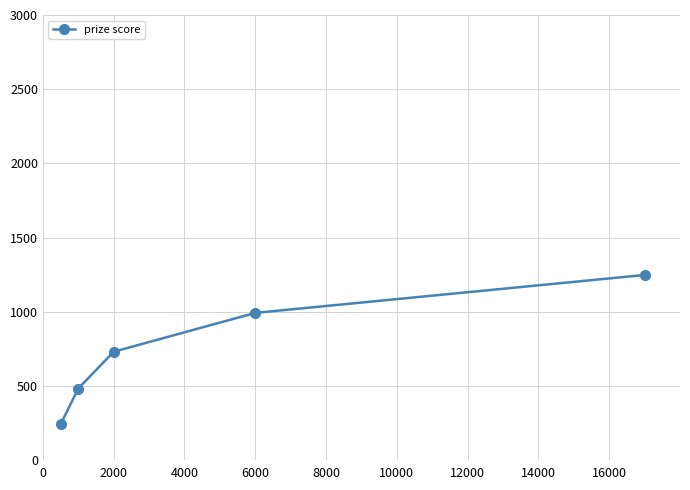

What is the difference between the maximum and minimum values?

1007.5